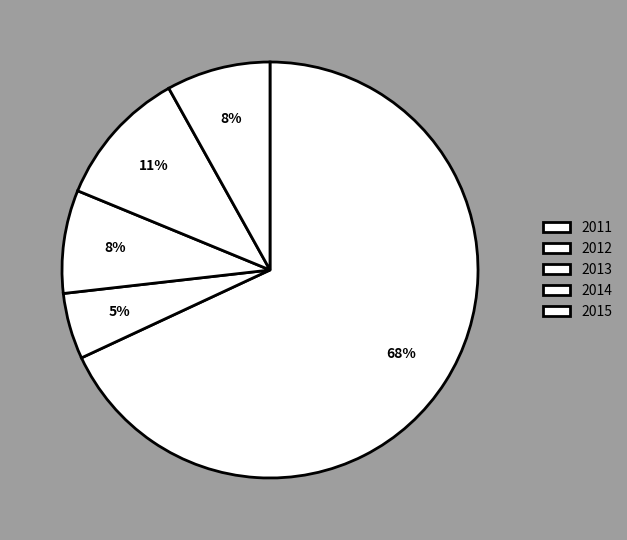

Is there a majority slice in this chart?

Yes